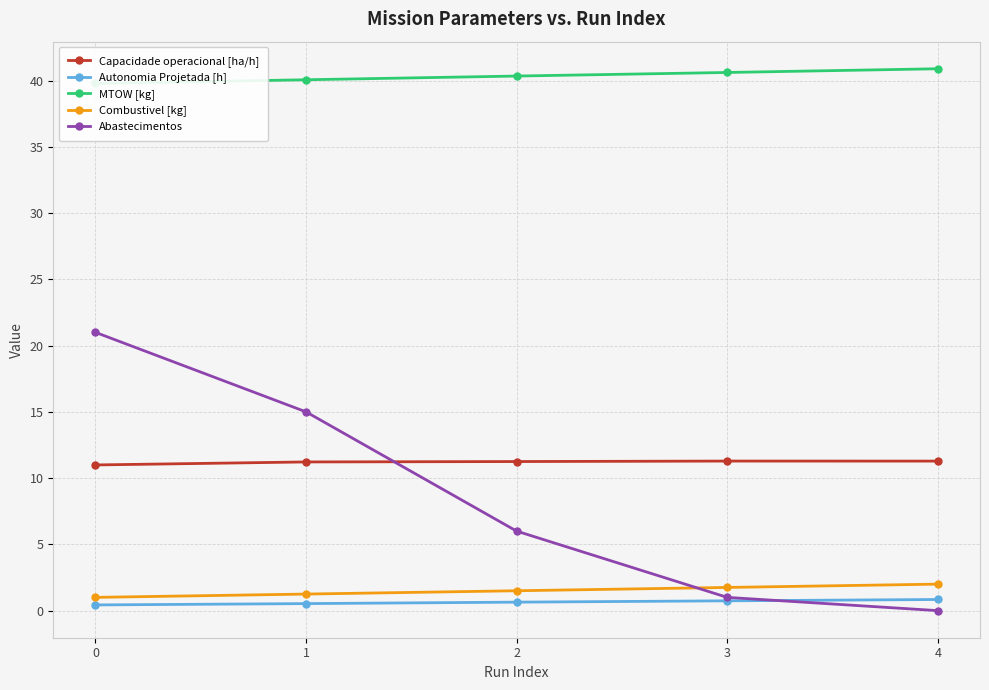

Which has a higher value, 0 or 4?

4